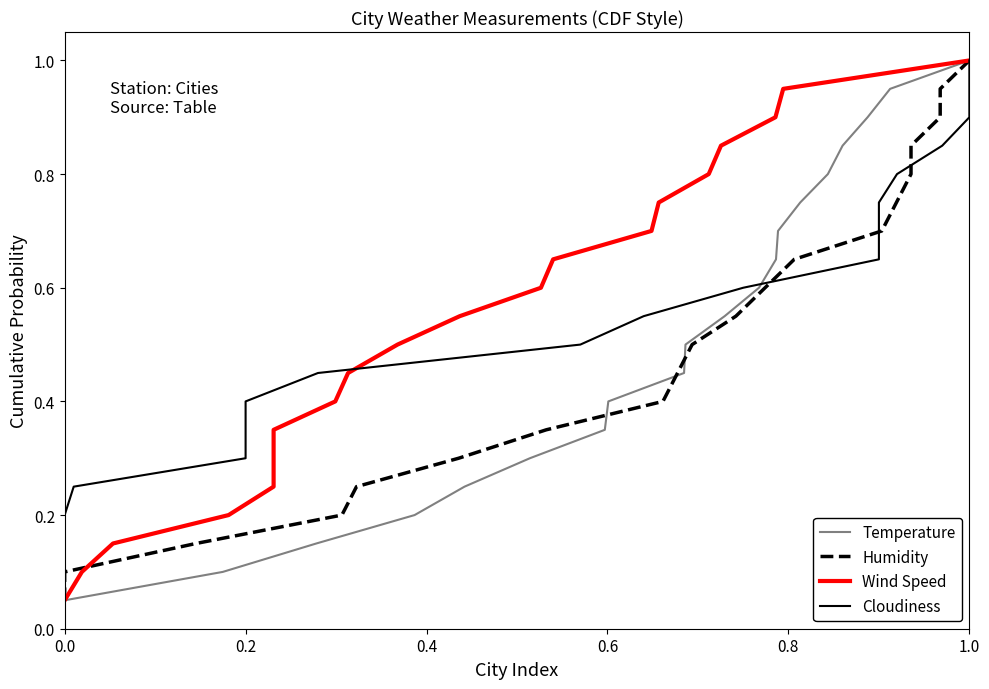

True or false: Humidity has more than 0 interior local peaks.

False